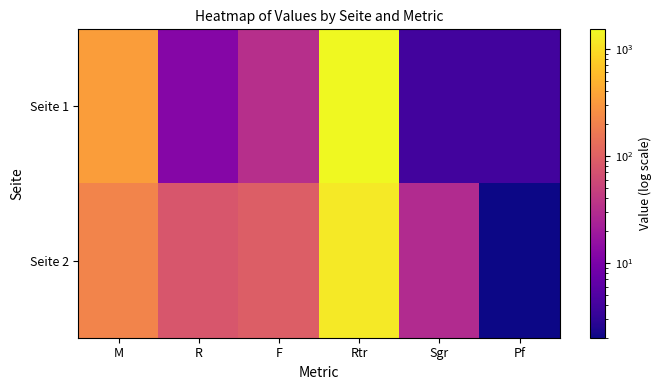

Which category has the lowest value across all series?

Pf